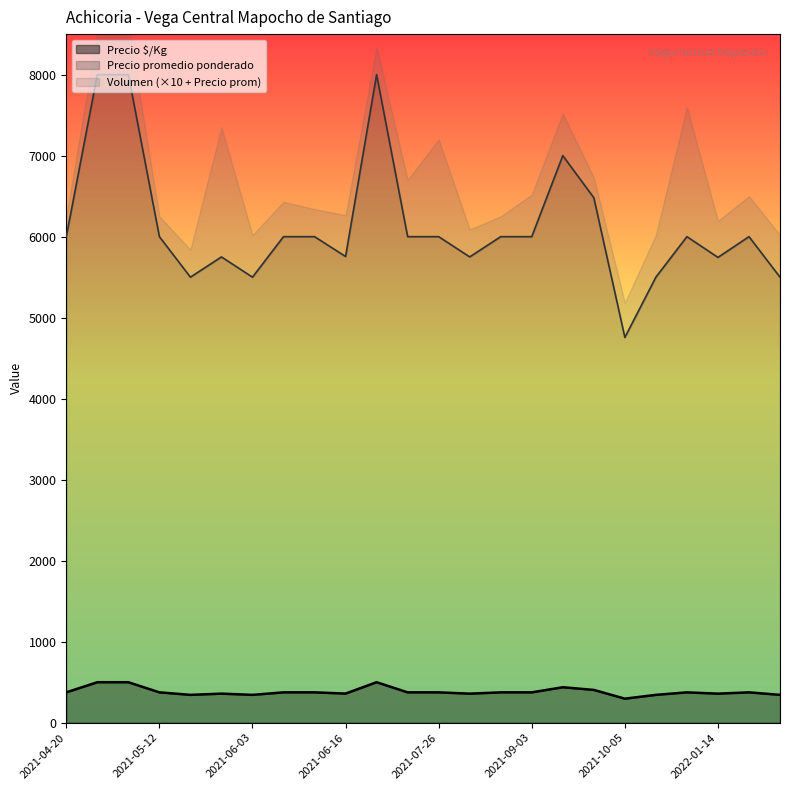

True or false: Precio $/Kg and Precio promedio ponderado cross at least once.

False